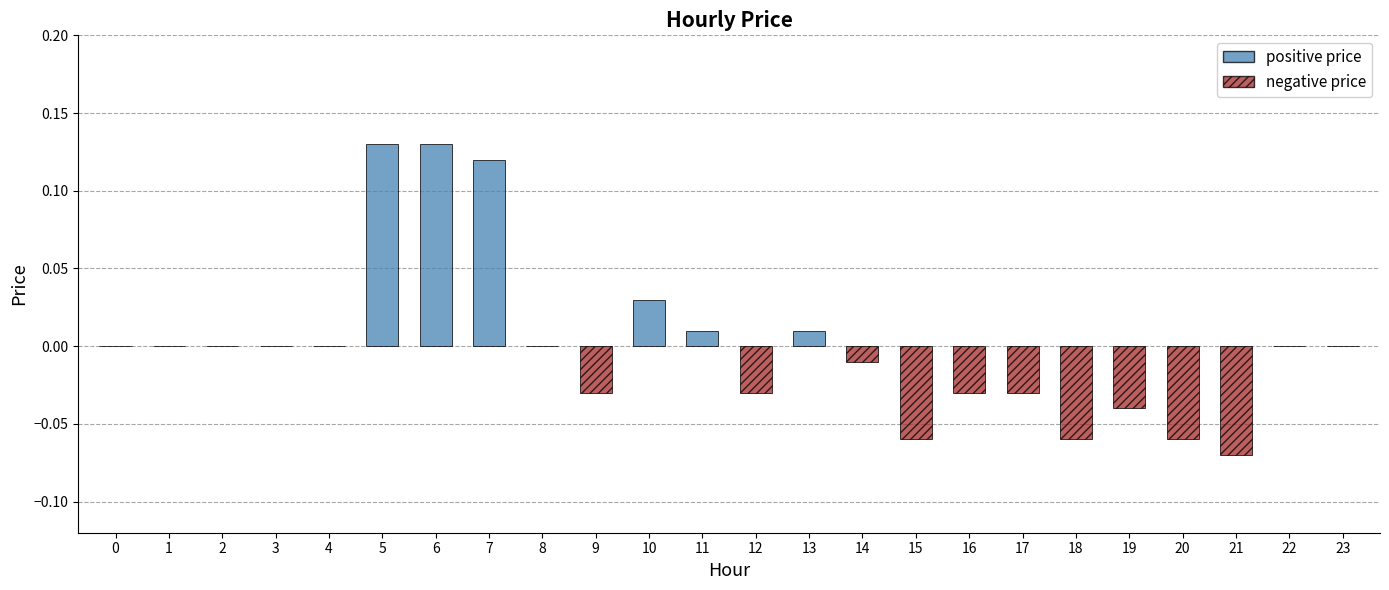

How many data points are above 0?

6